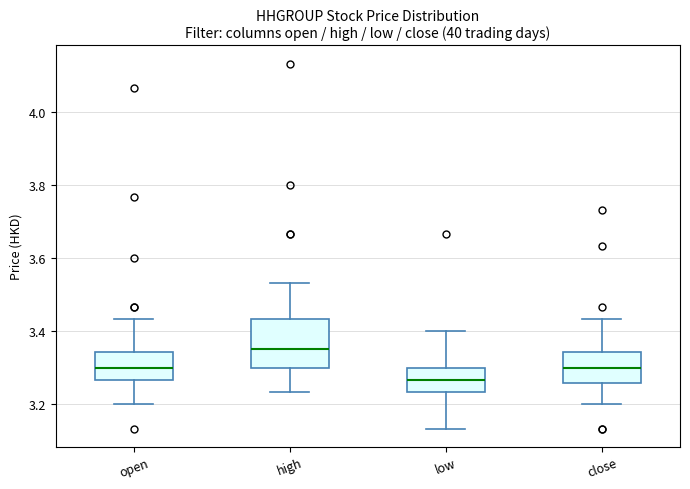

Comparing the boxes themselves (not the whiskers), which one is the tallest?

high